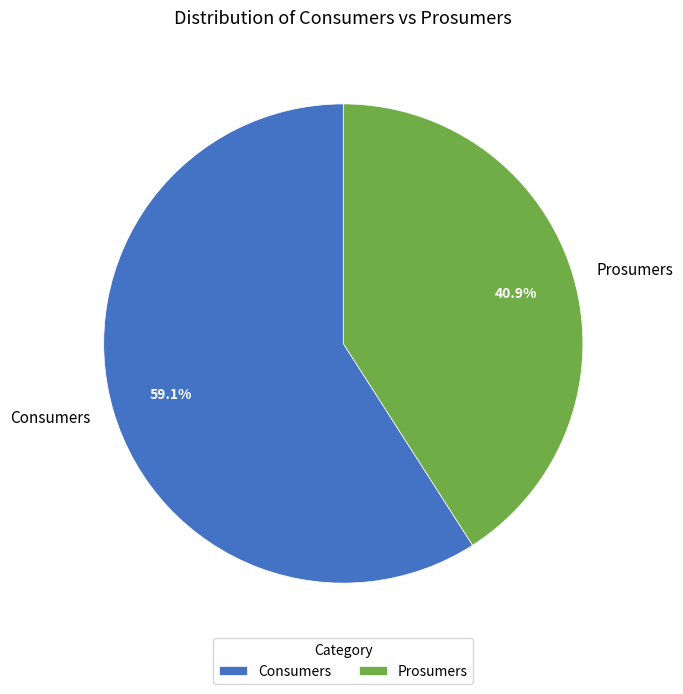

Combined, what portion of the pie is Consumers and Prosumers?

100.0%